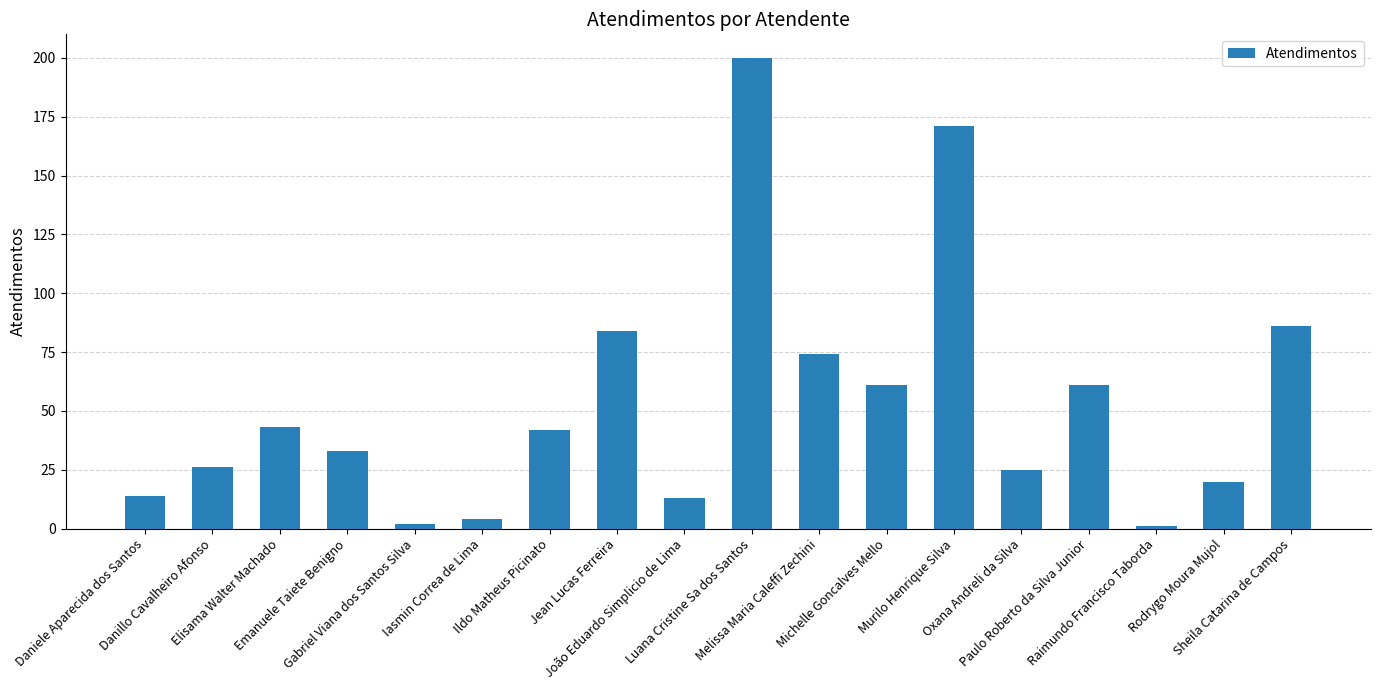

What is the greatest value displayed?

200